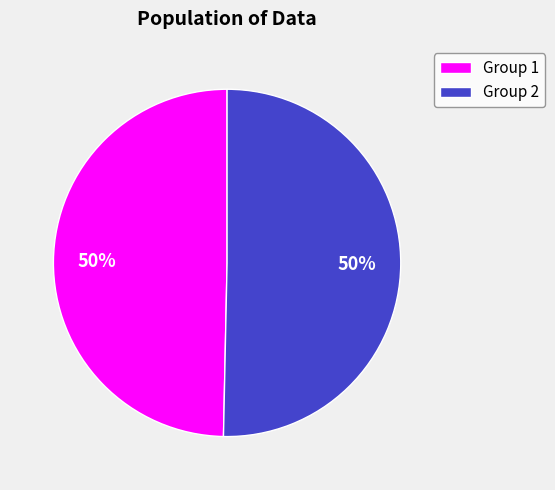

What percentage is the Group 1 slice, to the nearest percent?

50%